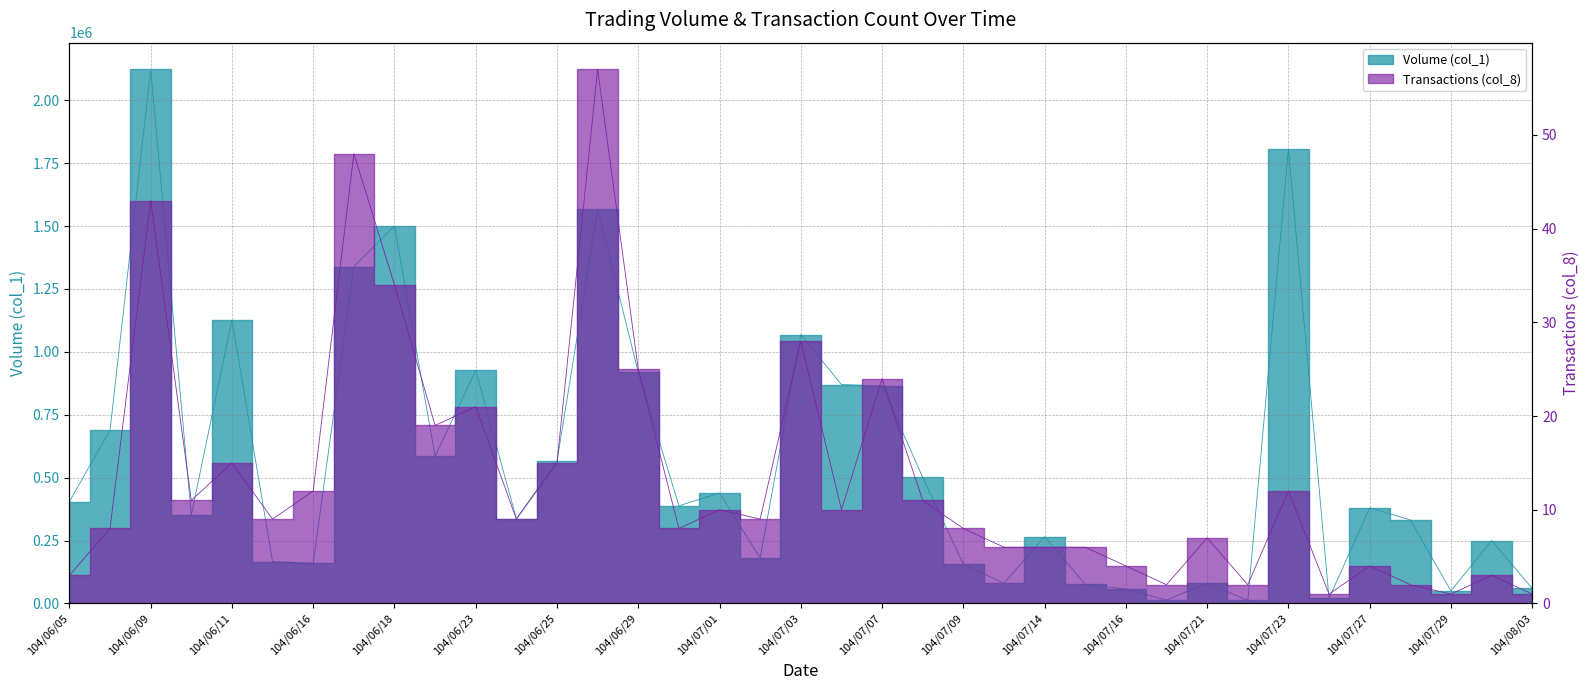

Which label corresponds to the largest value in the chart?

104/06/09